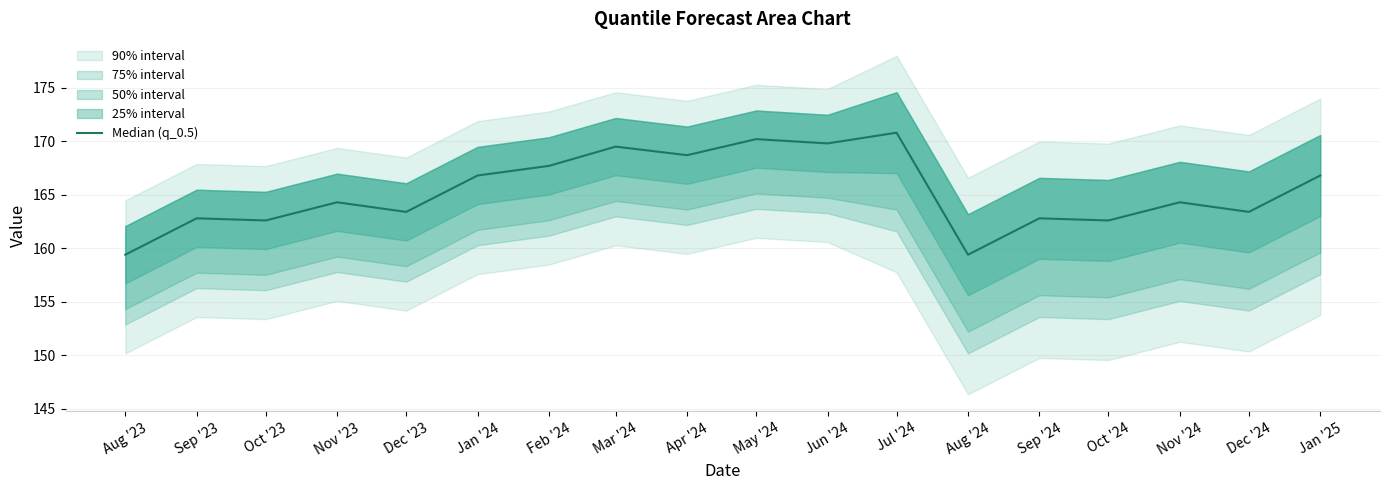

Where is the first local maximum?

Sep '23